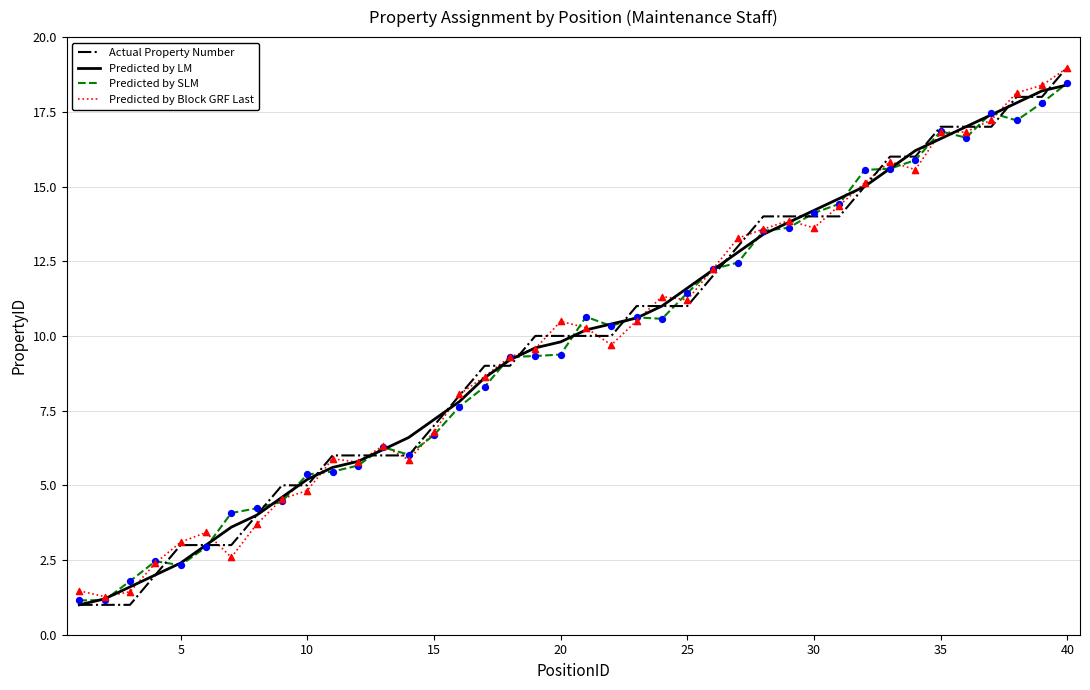

What are all the series names shown in the legend?

Actual Property Number, Predicted by LM, Predicted by SLM, Predicted by Block GRF Last